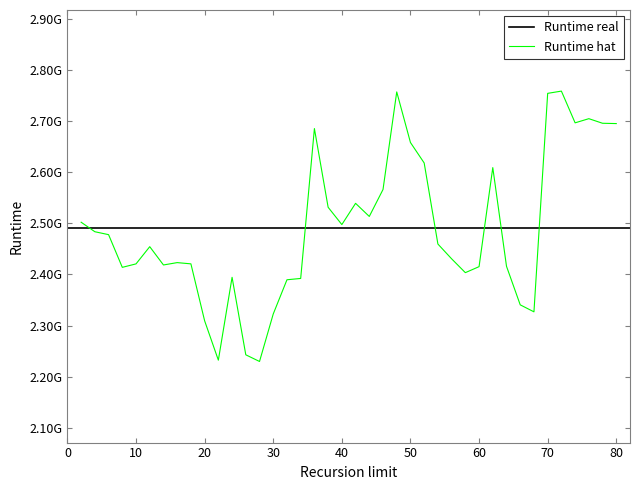

Reading left to right, transcribe all the data shown in this chart.

2502086717	2483514851	2477794748	2413906500	2420681814	2454304755	2418547294	2423162014	2420727641	2309412195	2232522455	2394423226	2242973822	2229949416	2322759366	2389646925	2392208113	2685128838	2531338297	2497503208	2539020278	2513387467	2566025929	2756776104	2657874692	2617913377	2459474536	2430569822	2403538491	2415268674	2608843938	2415929218	2340623282	2326964802	2753949435	2758338970	2696335958	2704456063	2695495661	2694894377